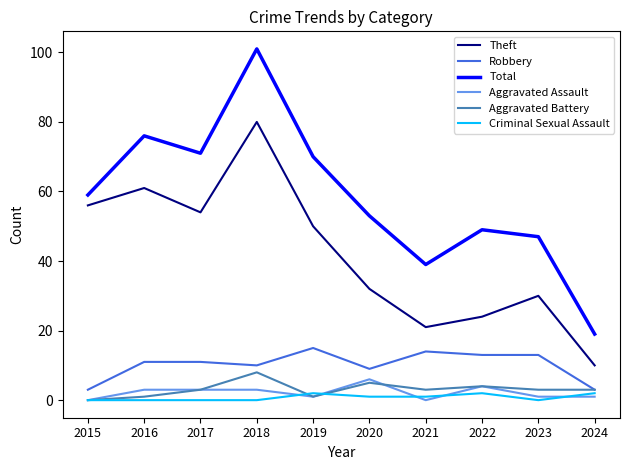

What is the approximate value of Aggravated Battery at 2018?

8